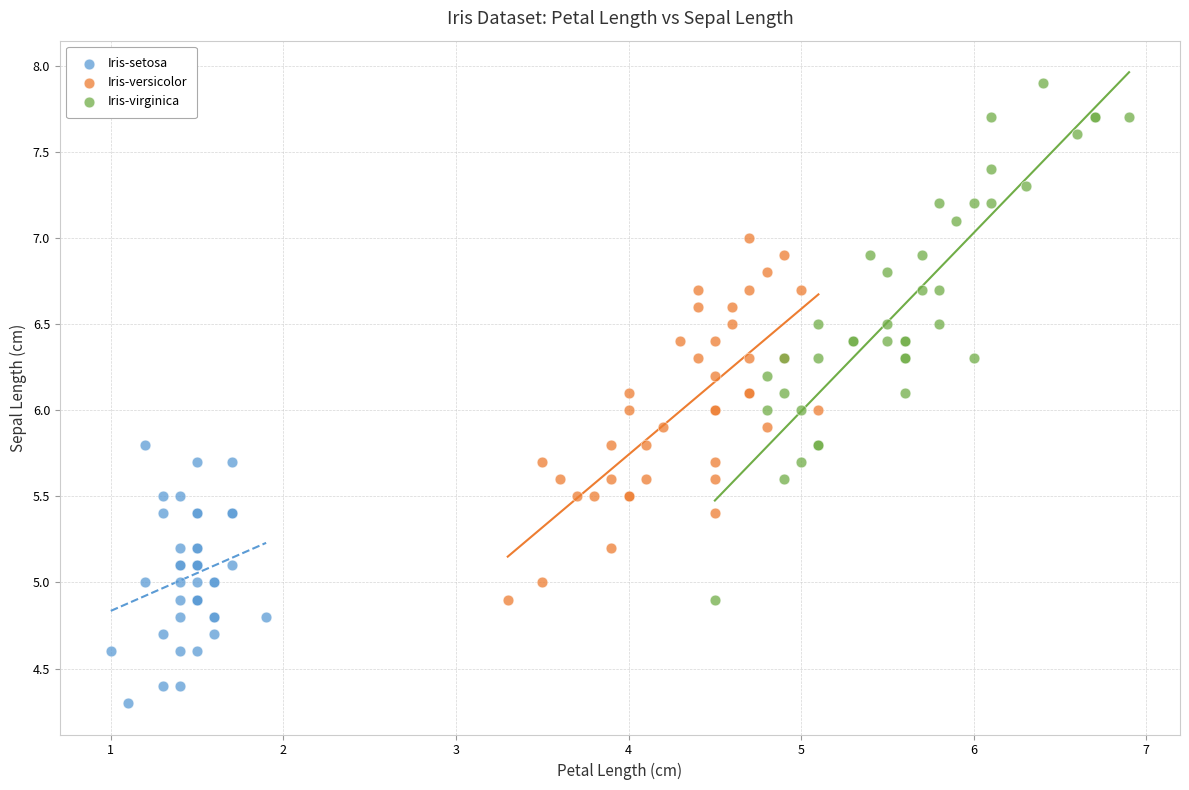

Which series reaches the maximum Y coordinate?

Iris-virginica